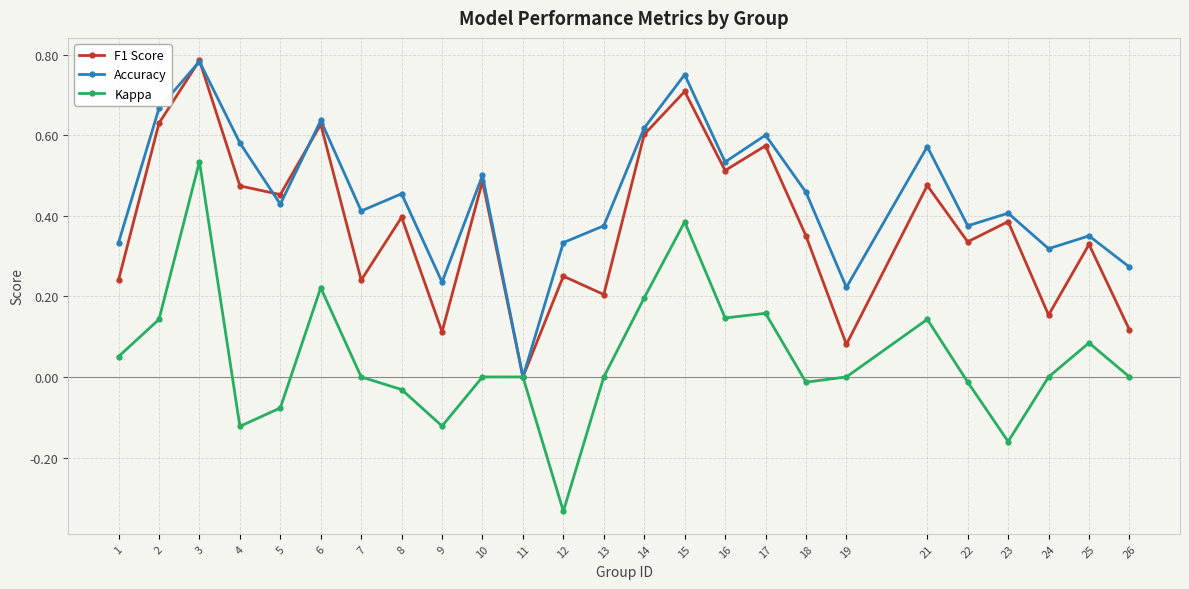

How many lines are shown in the chart?

3